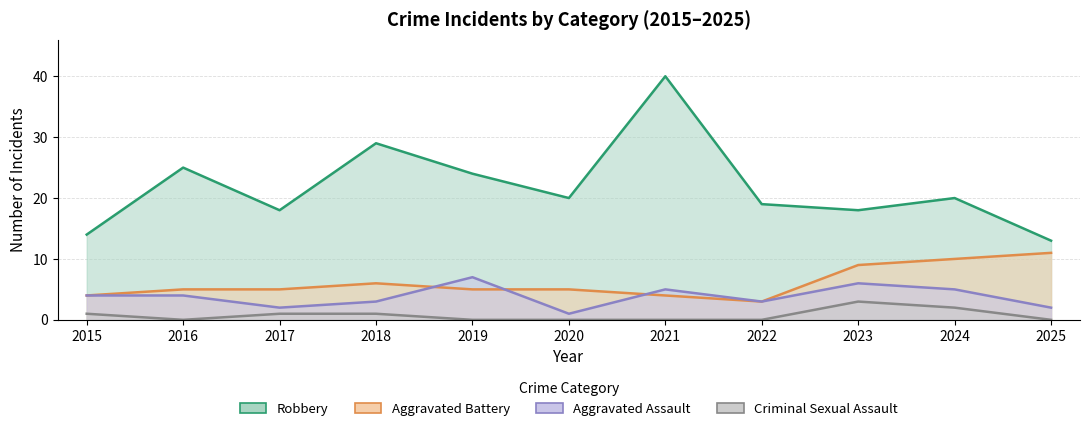

Between 2020 and 2021, which series saw the biggest shift?

Robbery